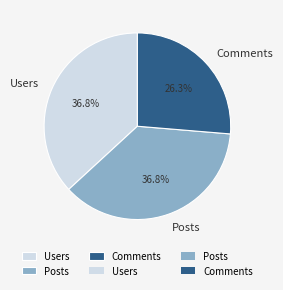

To the nearest percent, what portion does Posts represent?

37%